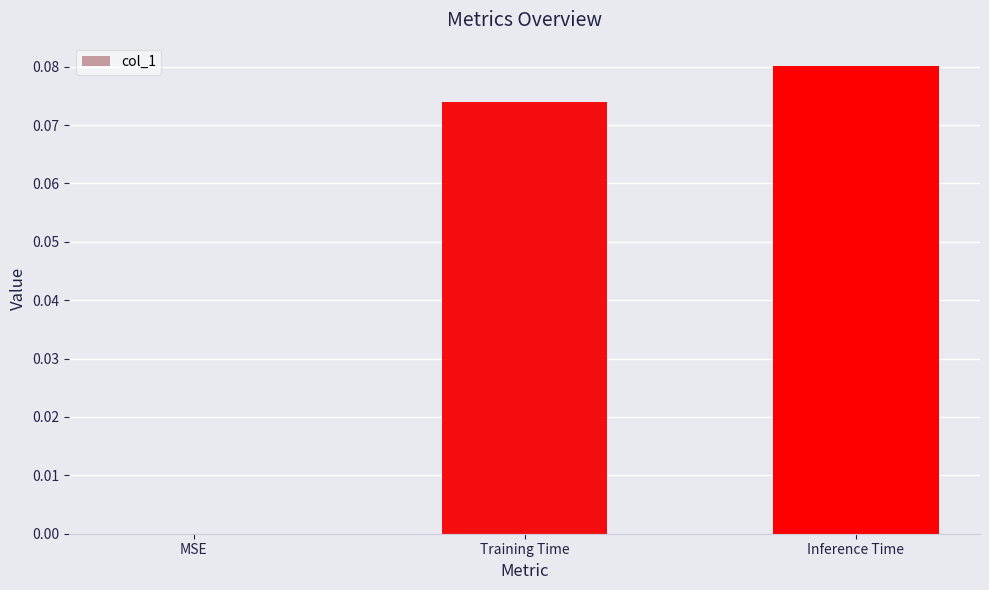

The value at Training Time is 0.0. True or false?

False